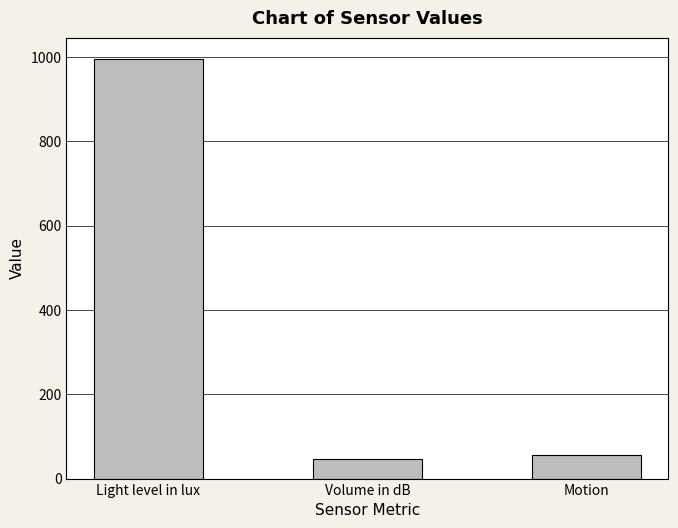

Count the number of data series in this chart.

1